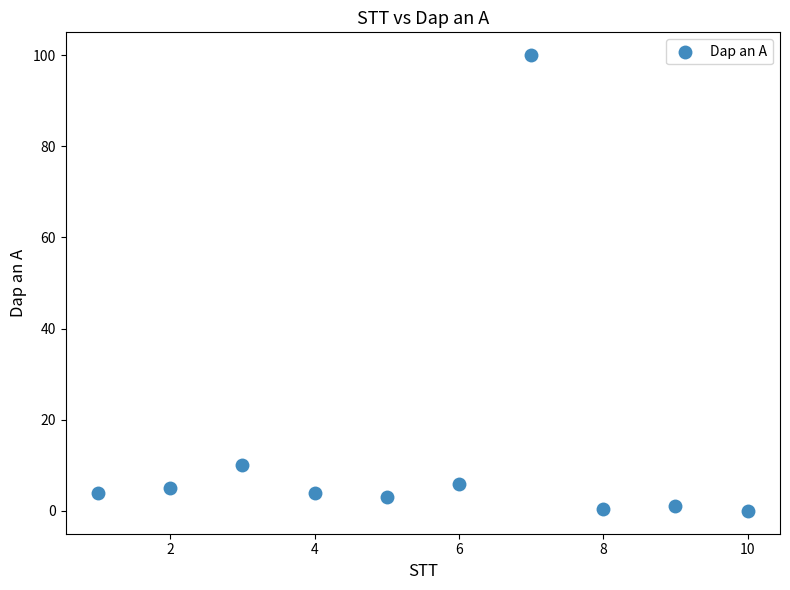

What Y value in the scatter plot is closest to 50?

10.0